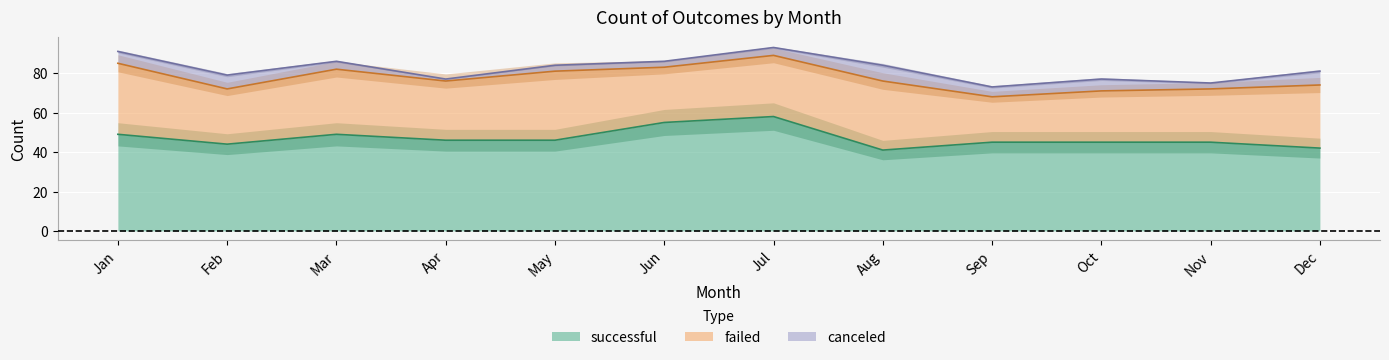

What is the difference between the maximum and minimum values in the successful series?

17